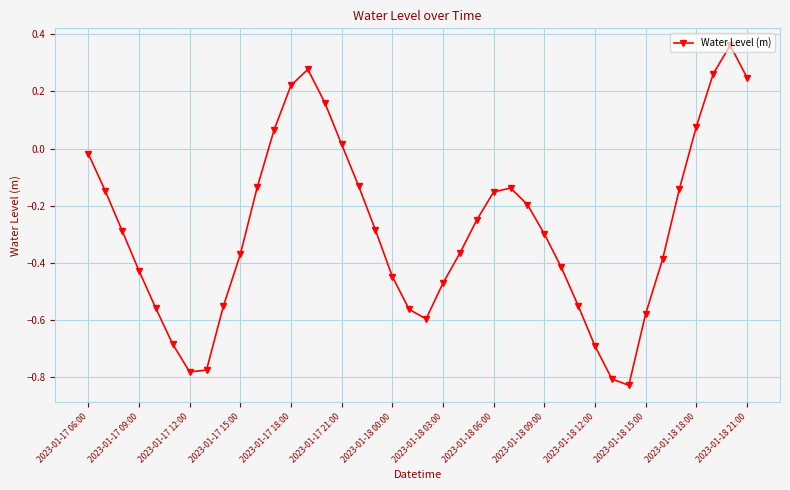

How many points are lower than both their immediate neighbors (excluding endpoints)?

3